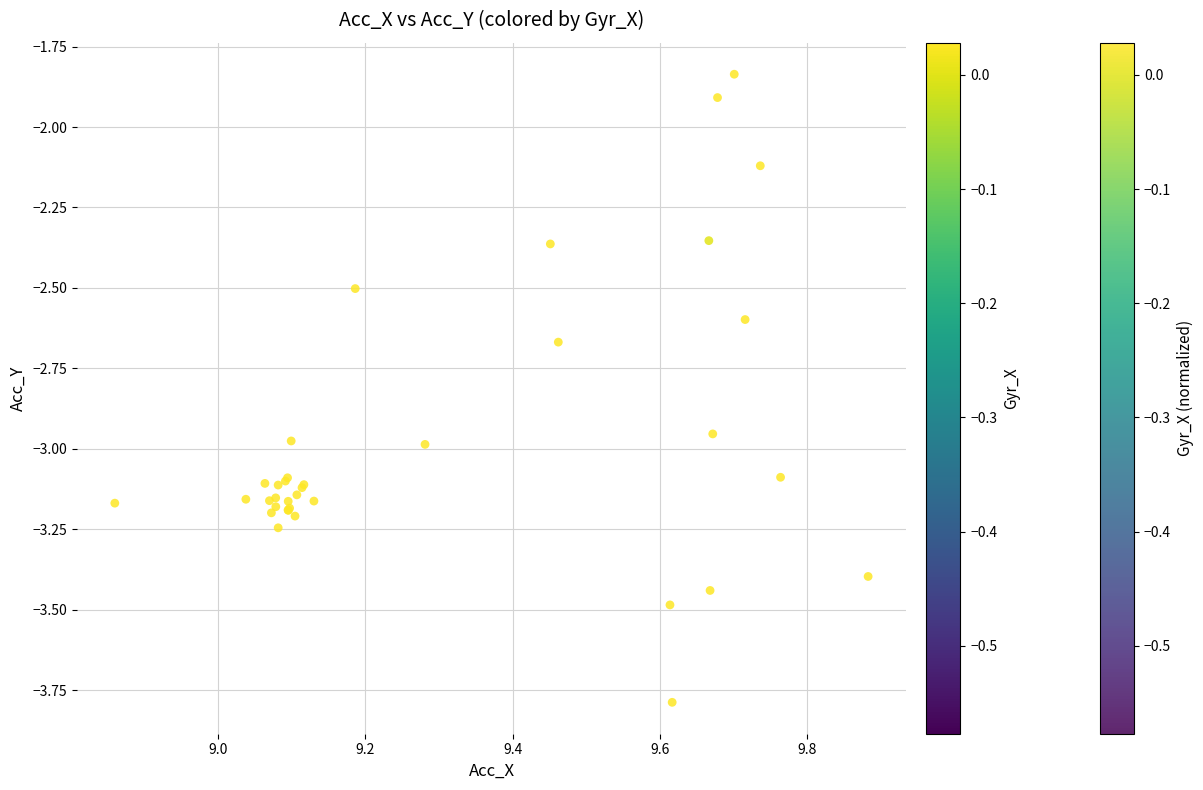

What Y value in the scatter plot is closest to -2?

-1.9